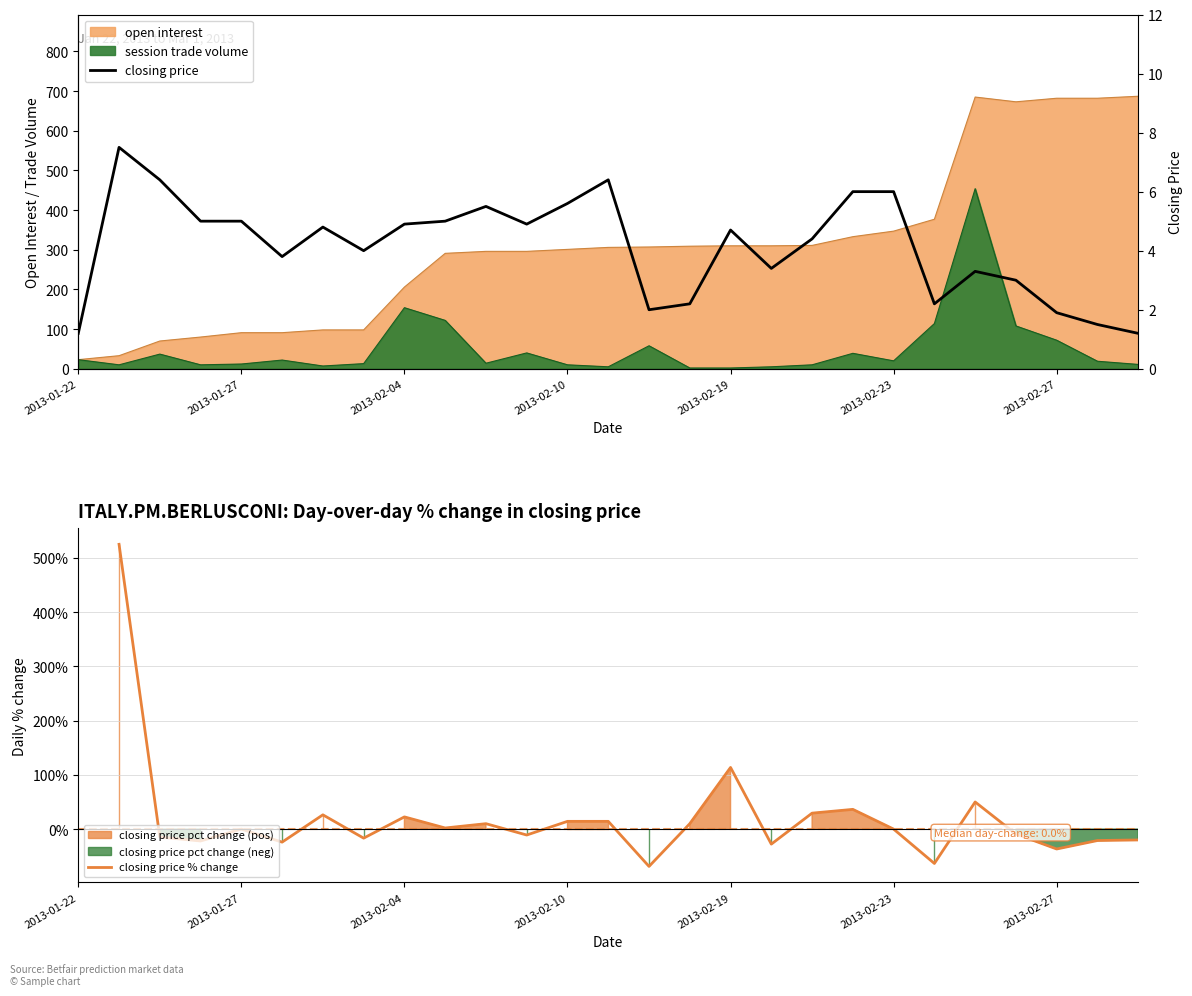

Rank the categories by session trade volume value from lowest to highest.

2013-02-16, 2013-02-19, 2013-02-11, 2013-02-20, 2013-02-01, 2013-01-23, 2013-01-26, 2013-02-10, 2013-02-21, 2013-03-01, 2013-01-27, 2013-02-03, 2013-02-07, 2013-02-28, 2013-02-23, 2013-01-28, 2013-01-22, 2013-01-24, 2013-02-22, 2013-02-08, 2013-02-12, 2013-02-27, 2013-02-26, 2013-02-24, 2013-02-06, 2013-02-04, 2013-02-25